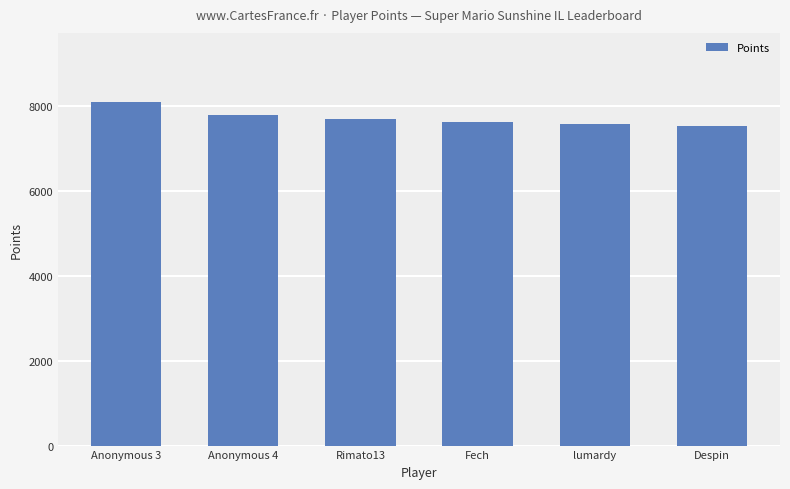

What is the smallest value displayed?

7536